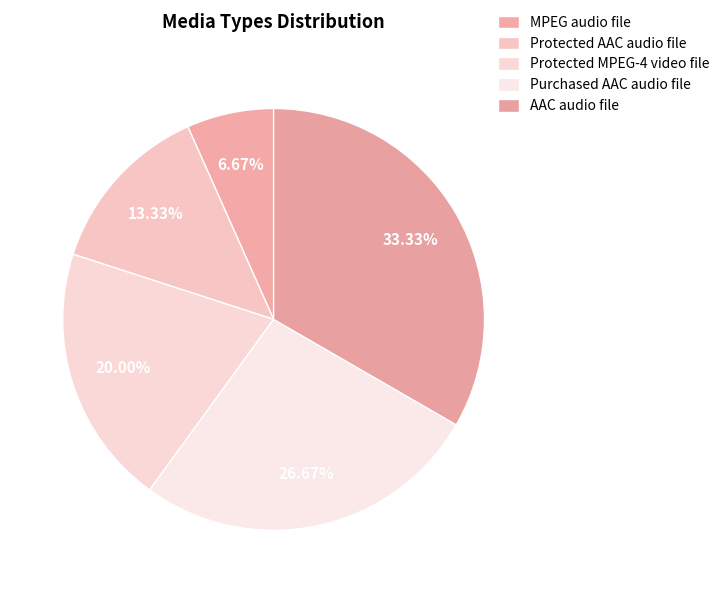

How many segments does this pie chart have?

5